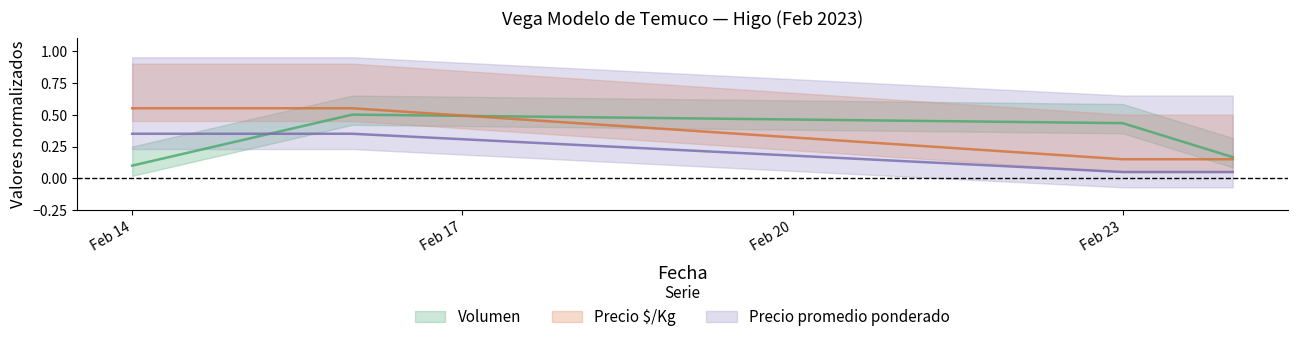

At which label is Volumen closest to 0?

Feb 14